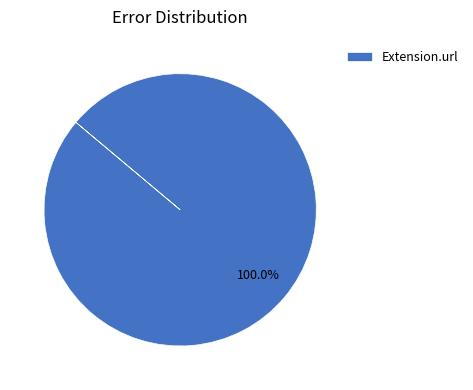

Rank the categories by value from highest to lowest.

Extension.url